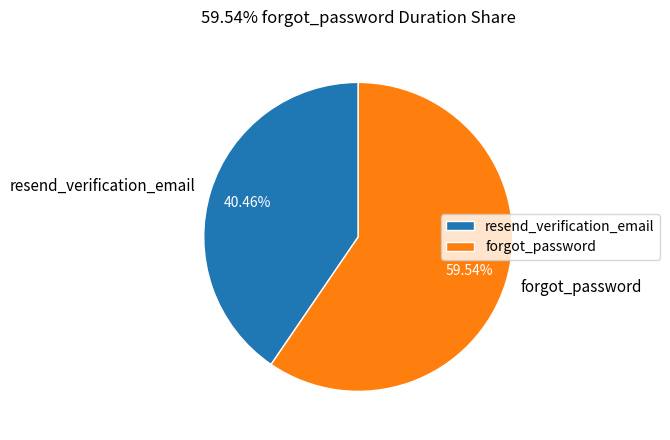

Is forgot_password the majority of the pie?

Yes